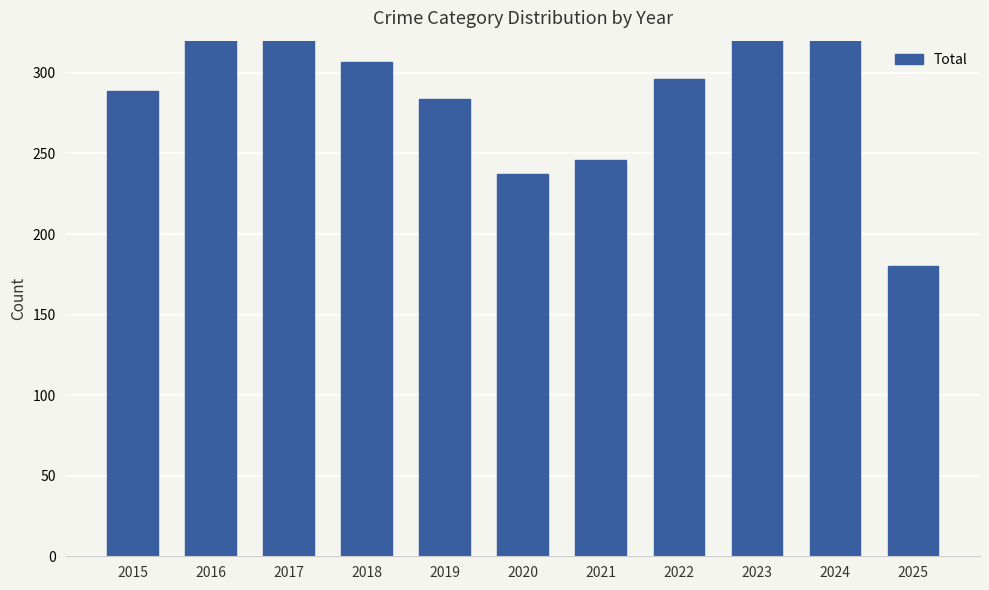

What is the greatest value displayed?

439